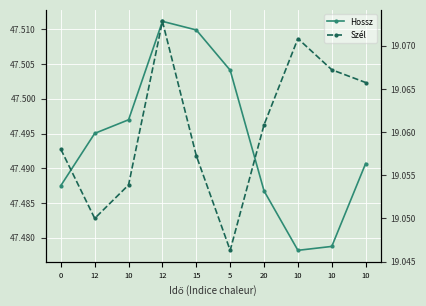

At which label does Szél reach its minimum?

5